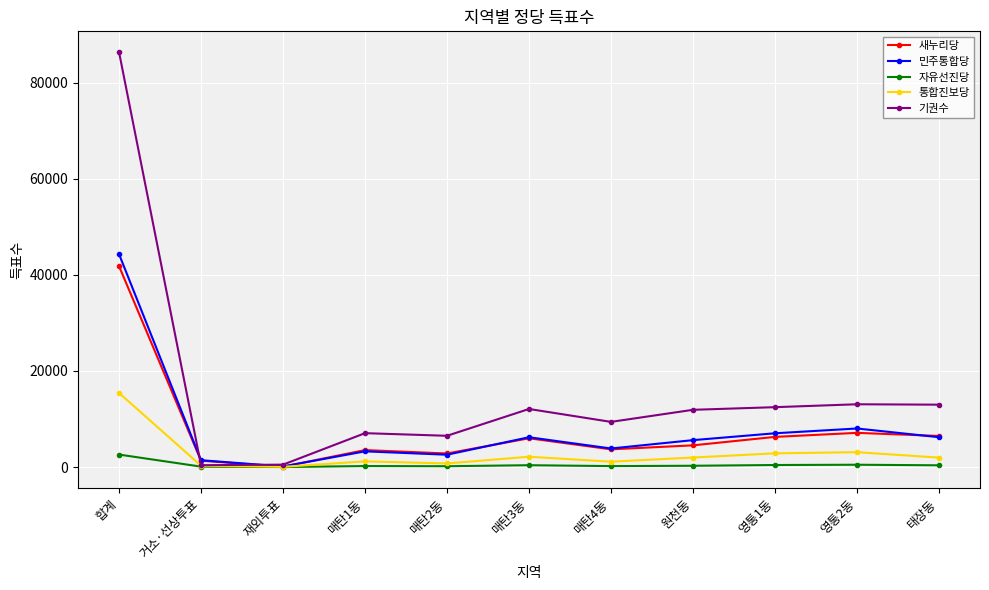

What is the lowest value of the 통합진보당 series?

46